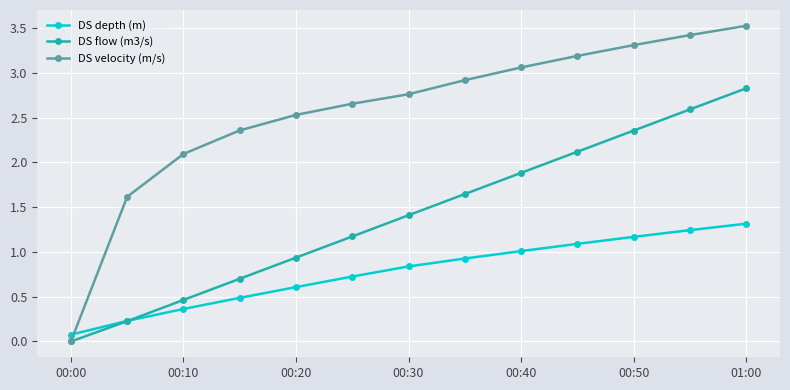

Which series has the largest range (max minus min)?

DS velocity (m/s)